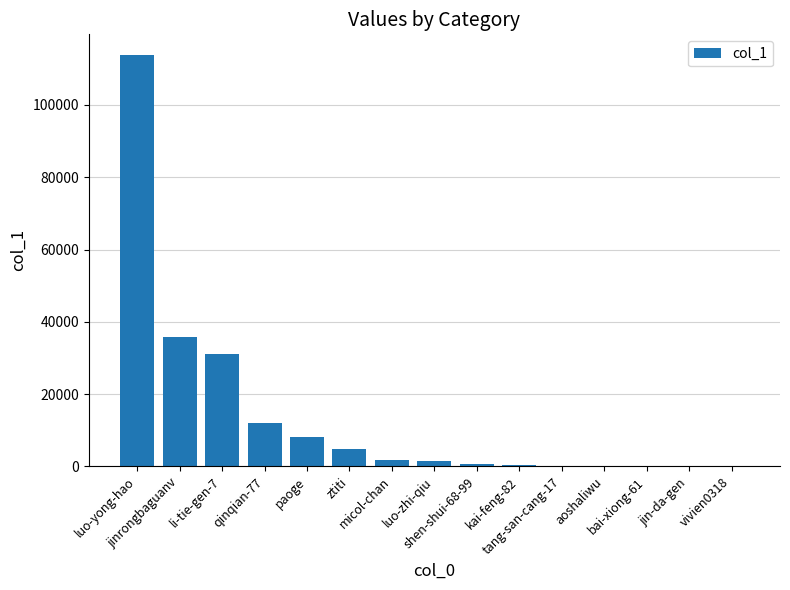

What is the sum of all values?

210287